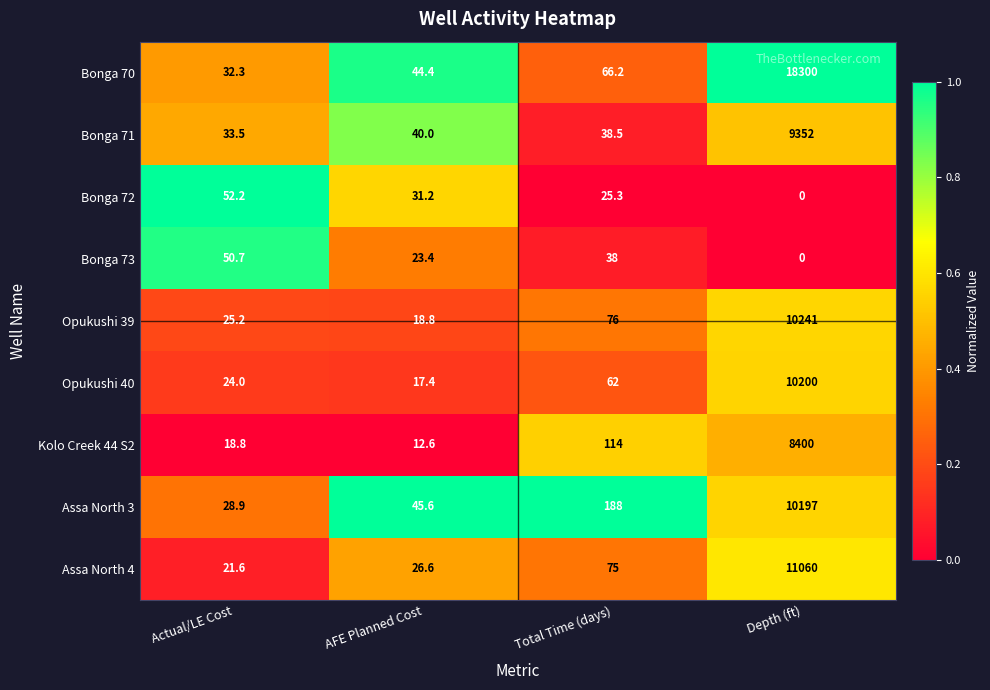

At which label does Assa North 4 reach its peak?

Depth (ft)